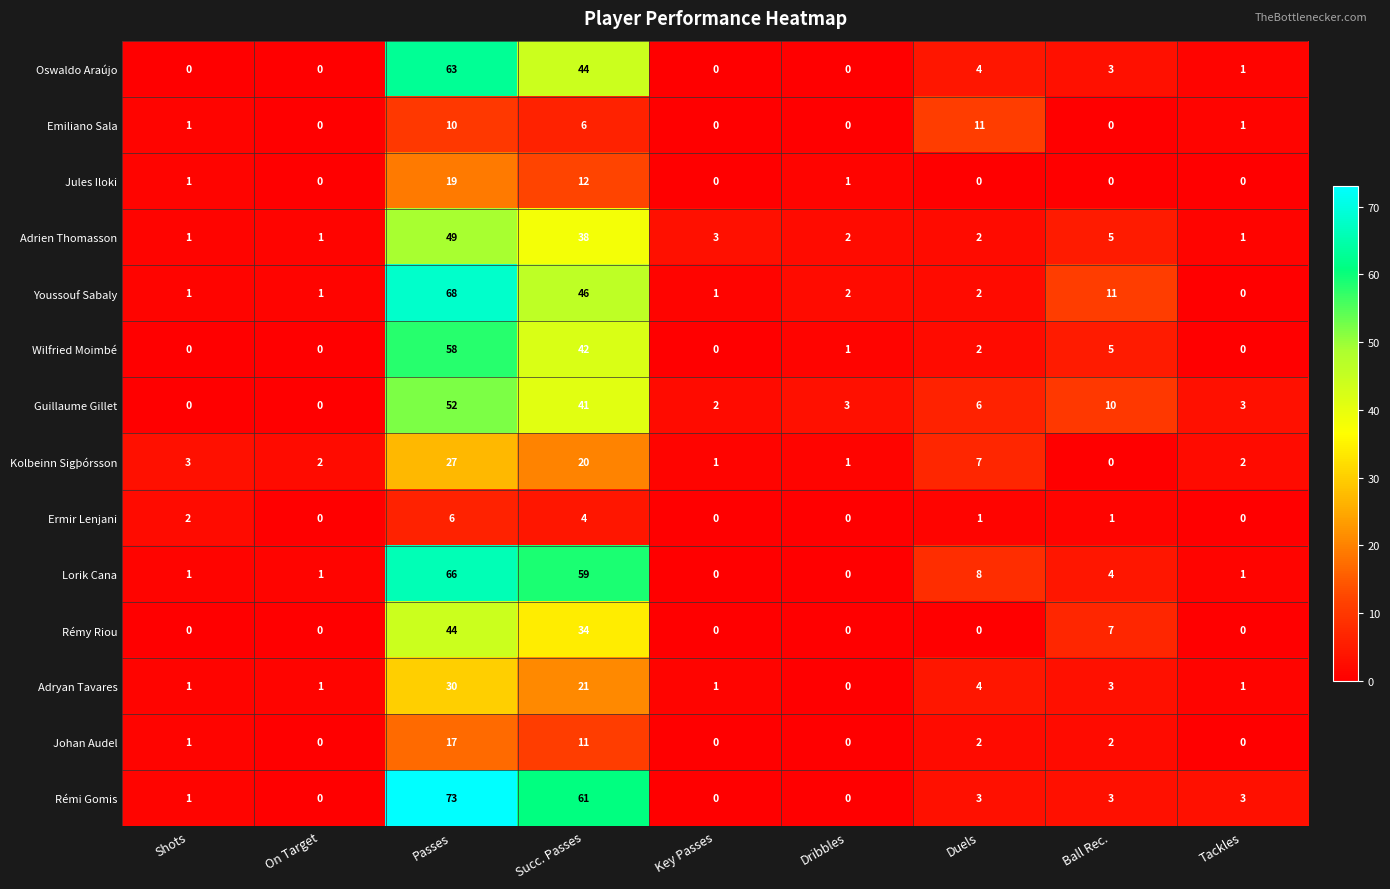

Rank the series by their maximum value, from lowest to highest.

Ermir Lenjani, Emiliano Sala, Johan Audel, Jules Iloki, Kolbeinn Sigþórsson, Adryan Tavares, Rémy Riou, Adrien Thomasson, Guillaume Gillet, Wilfried Moimbé, Oswaldo Araújo, Lorik Cana, Youssouf Sabaly, Rémi Gomis